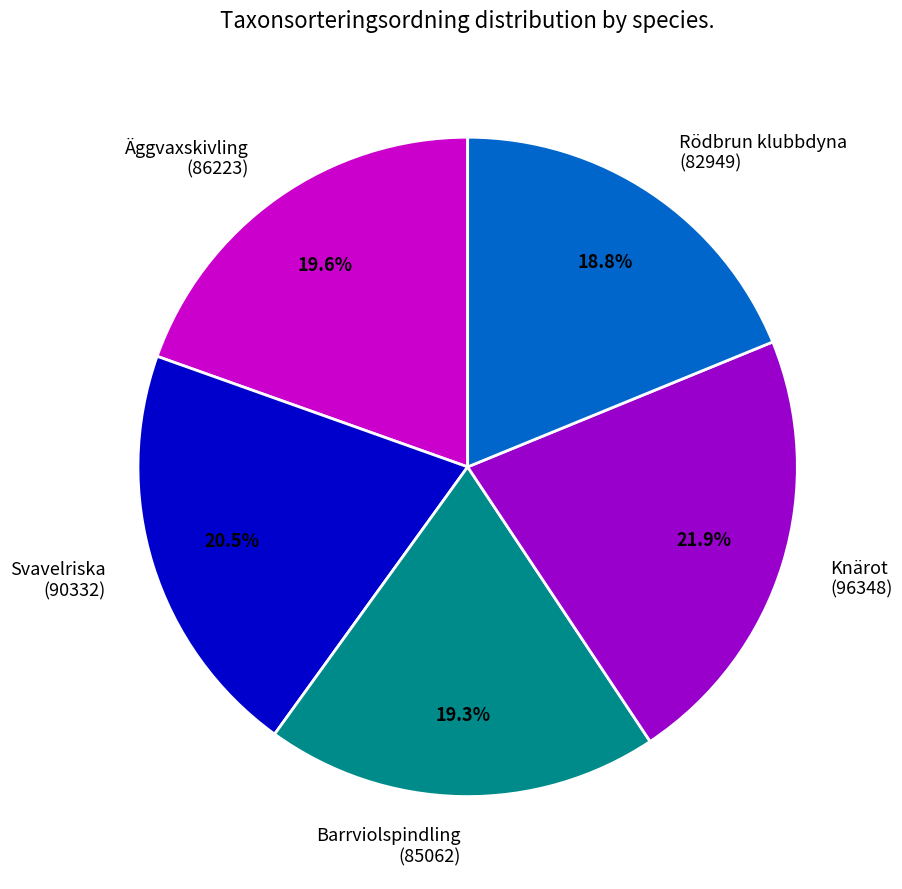

How many segments does this pie chart have?

5